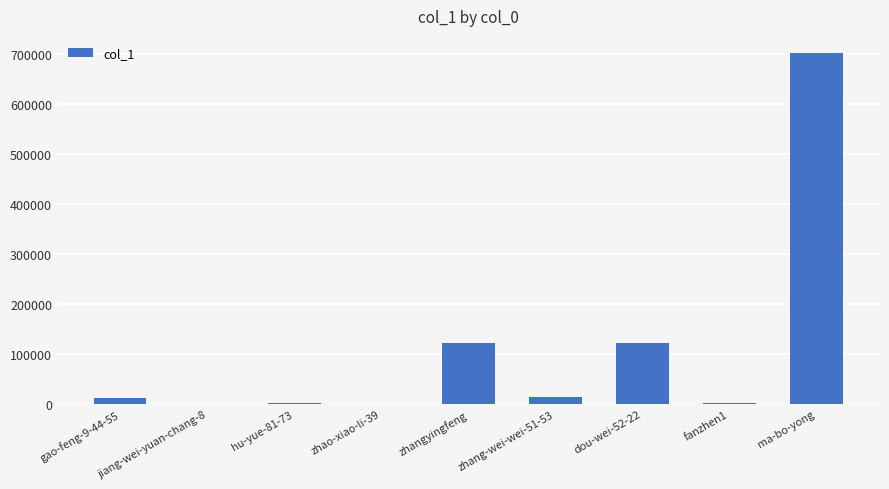

Which has a higher value, jiang-wei-yuan-chang-8 or zhangyingfeng?

zhangyingfeng